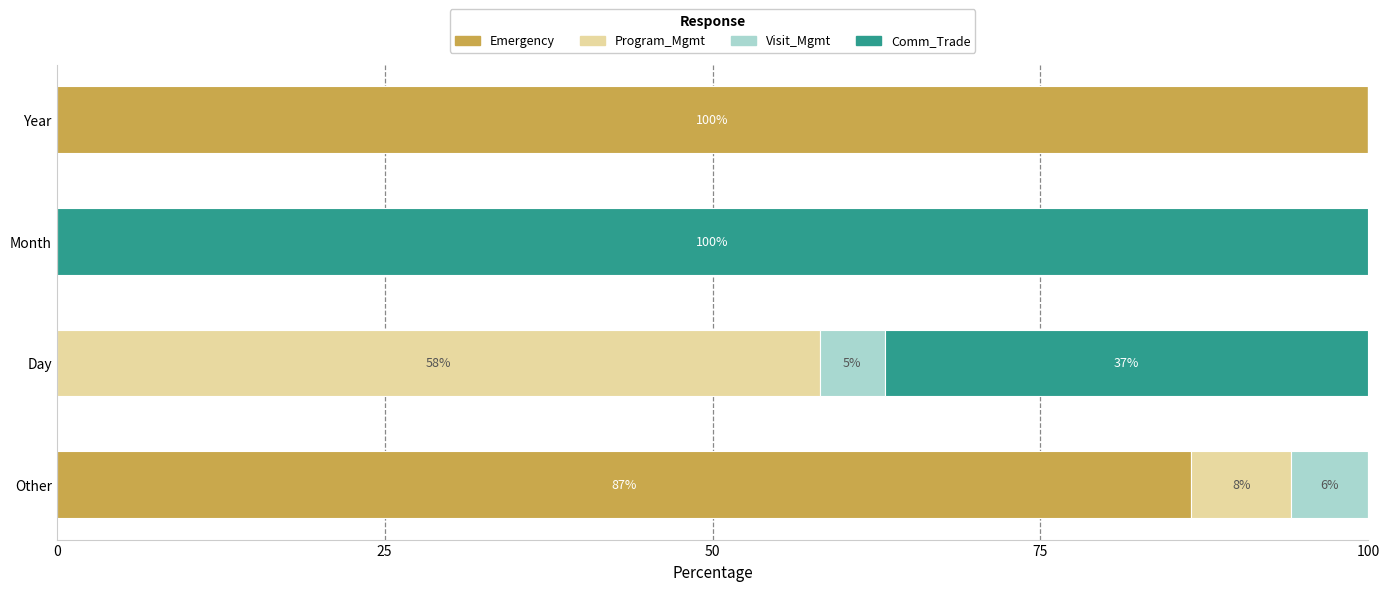

The Emergency series shows 100.0 at Year. True or false?

True